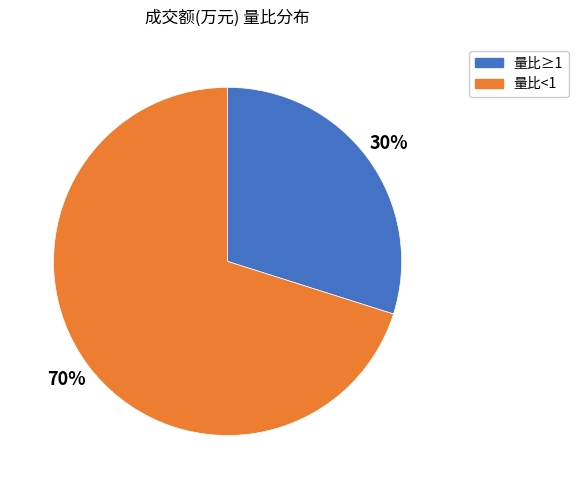

Which category accounts for the majority?

量比<1